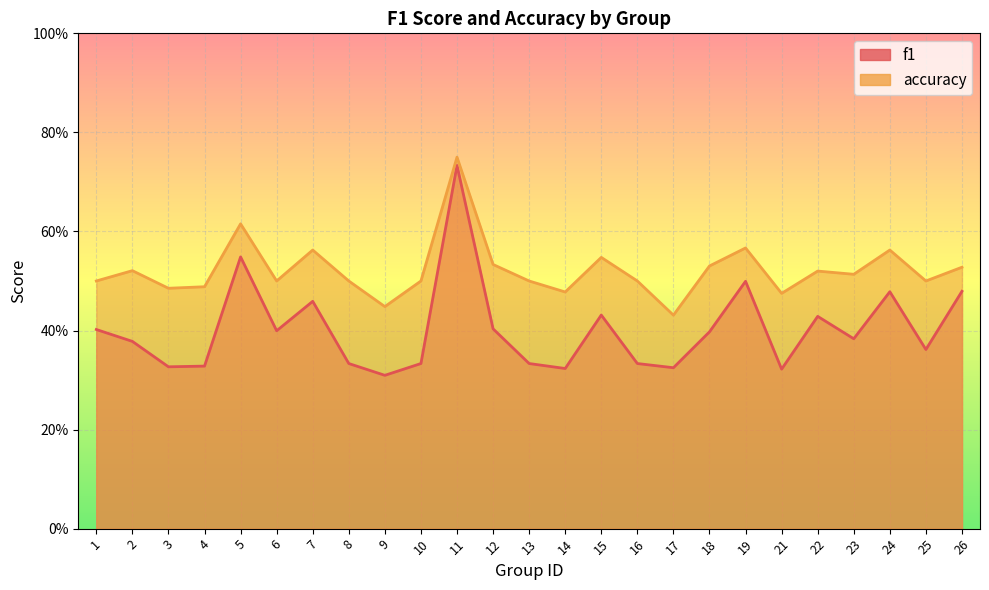

Rank the series at 6 from lowest to highest value.

f1, accuracy